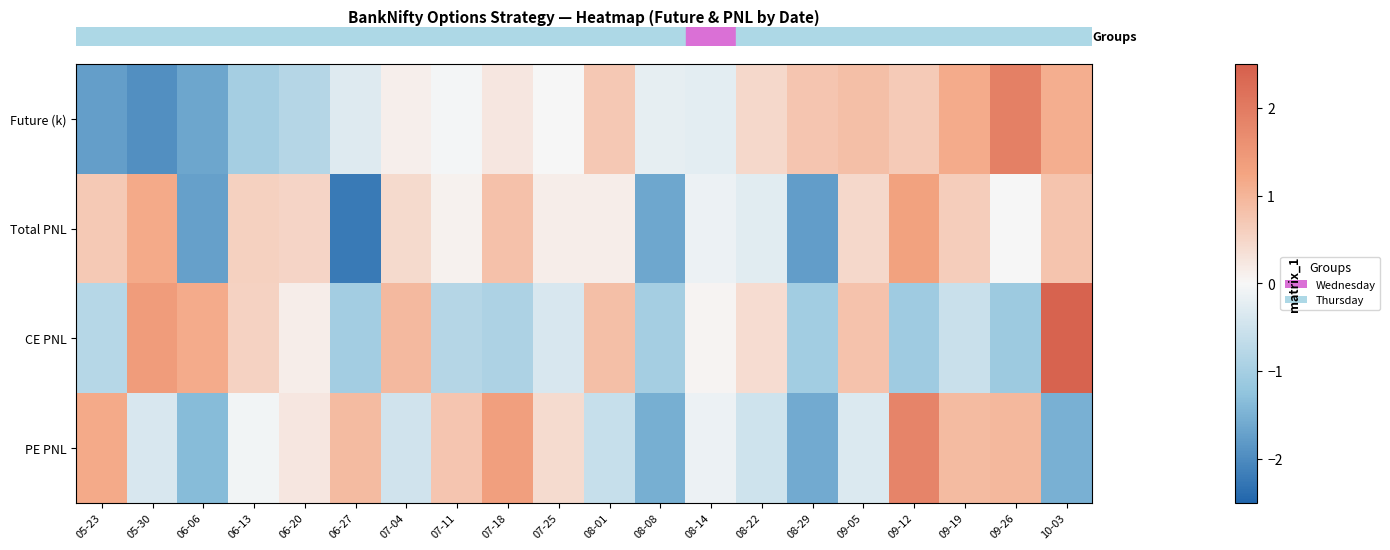

Between 09-12 and 06-06, which is larger?

09-12